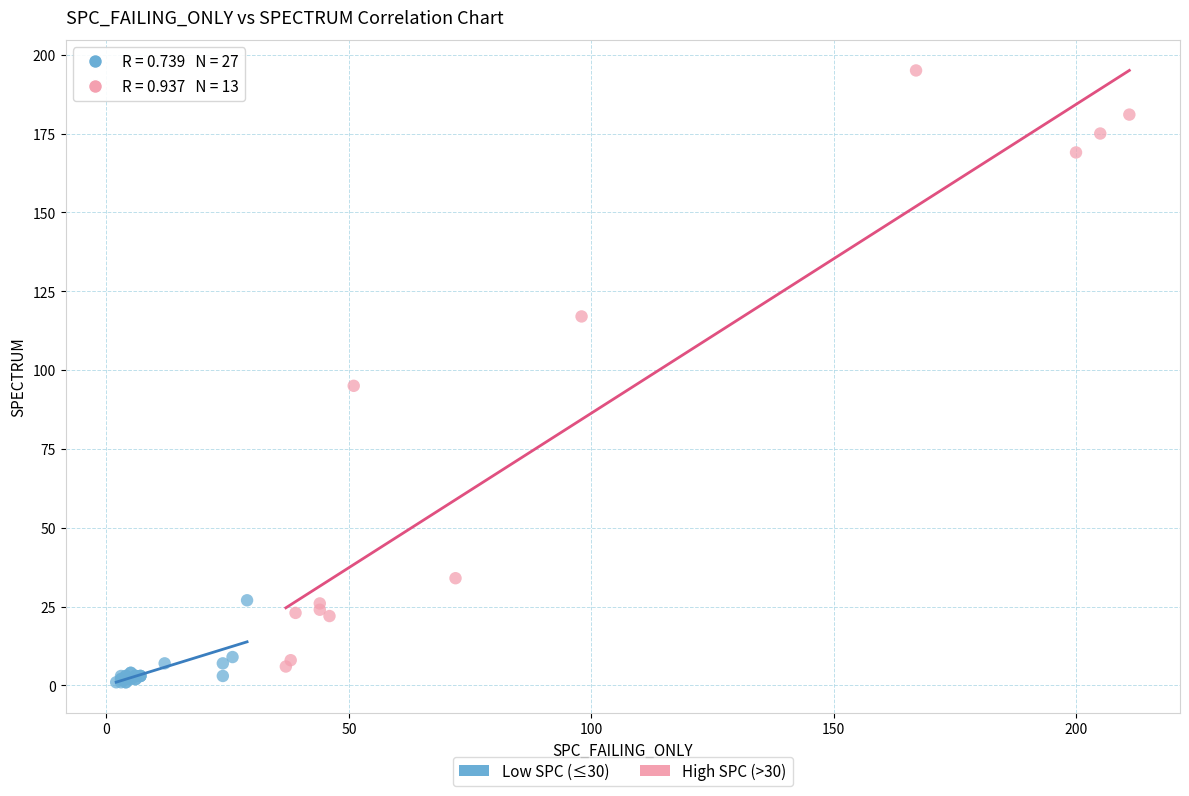

Which series has the largest Y range (max minus min)?

High SPC (>30)